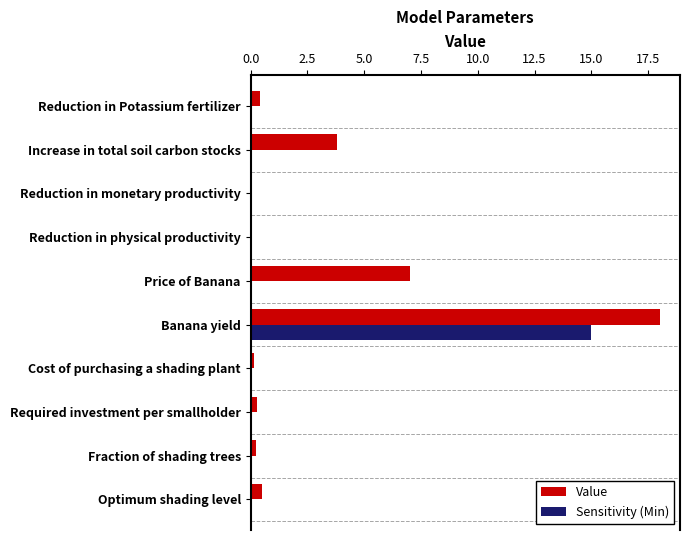

True or false: Sensitivity (Min) has a value of 7.7 at Required investment per smallholder.

False